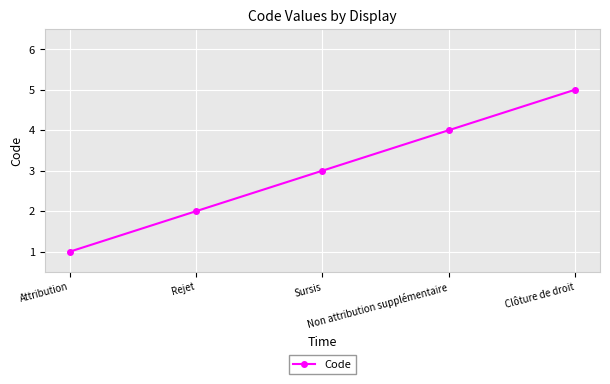

What is the average value?

3